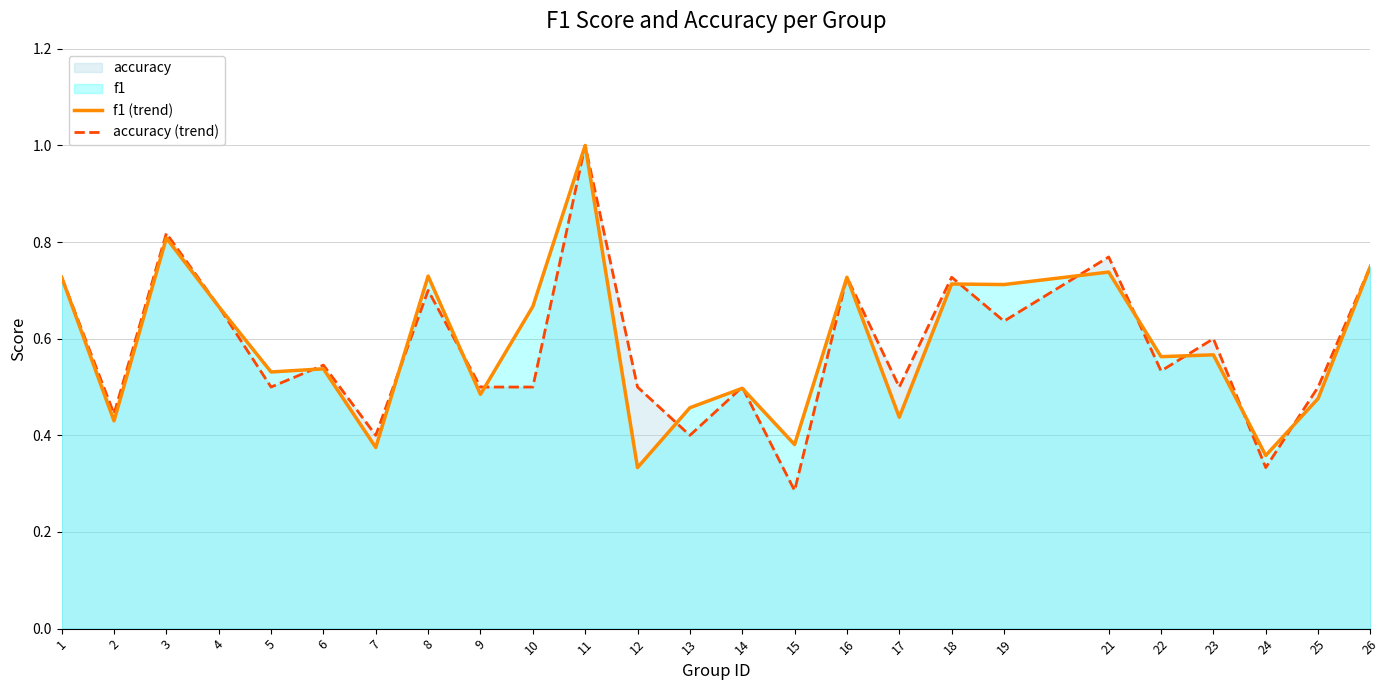

What is the highest value of the accuracy (trend) series?

1.0